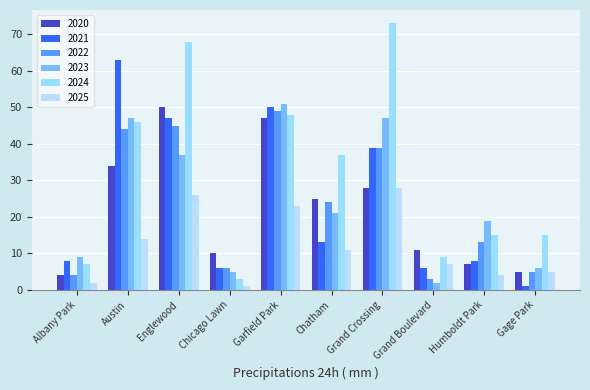

The 2020 series shows 4 at Albany Park. True or false?

True